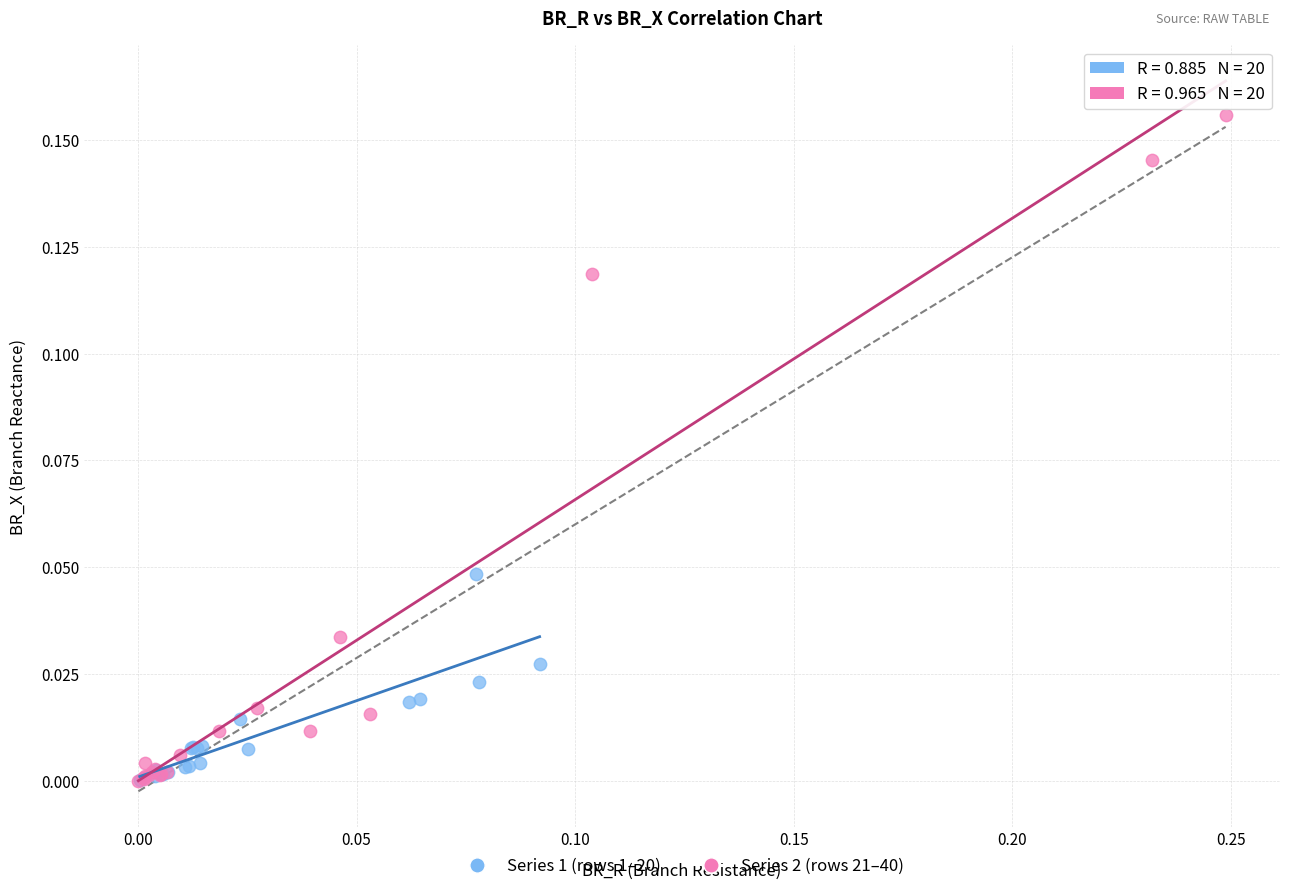

Which series reaches the maximum Y coordinate?

Series 2 (rows 21–40)